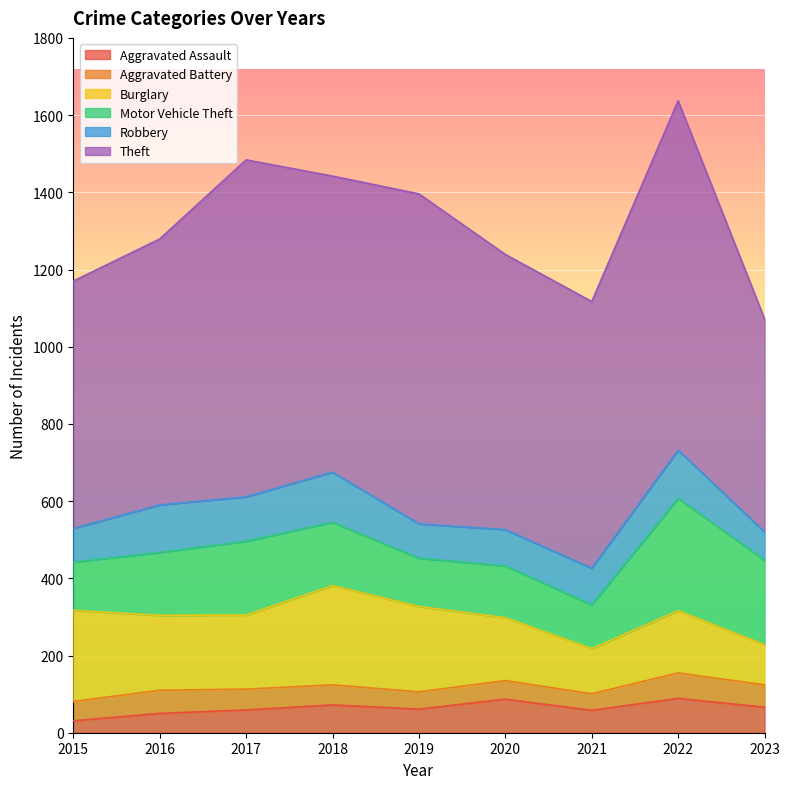

What value does the Burglary series have at 2015, to the nearest 5?

235